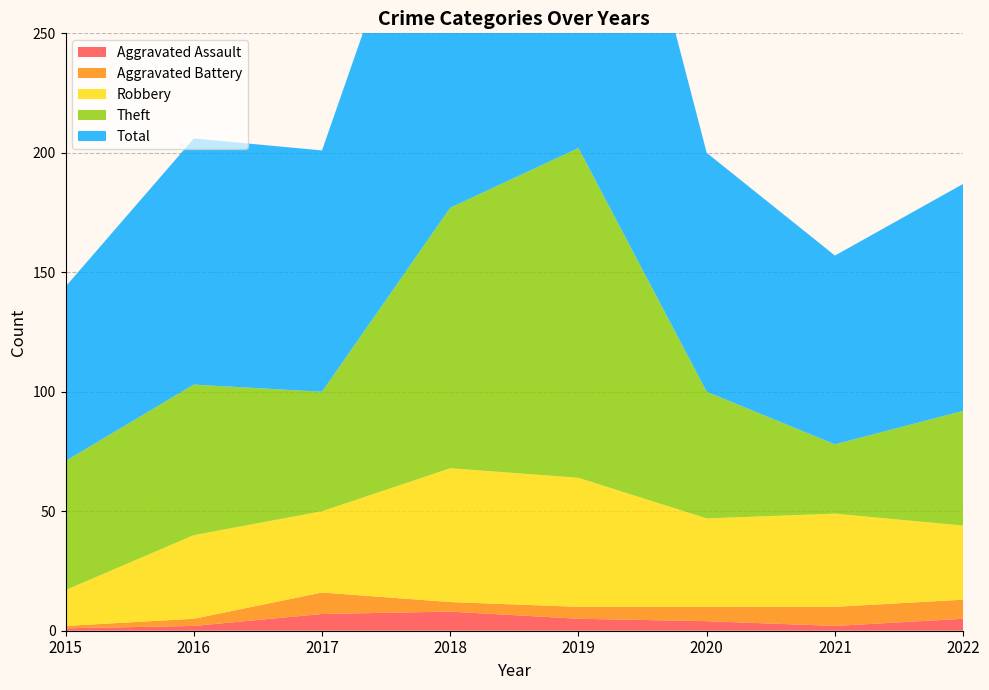

Reading left to right, what are all the values shown in this chart?

Aggravated Assault: 1	2	7	8	5	4	2	5
Aggravated Battery: 1	3	9	4	5	6	8	8
Robbery: 15	35	34	56	54	37	39	31
Theft: 54	63	50	109	138	53	29	48
Total: 73	103	101	178	204	100	79	95